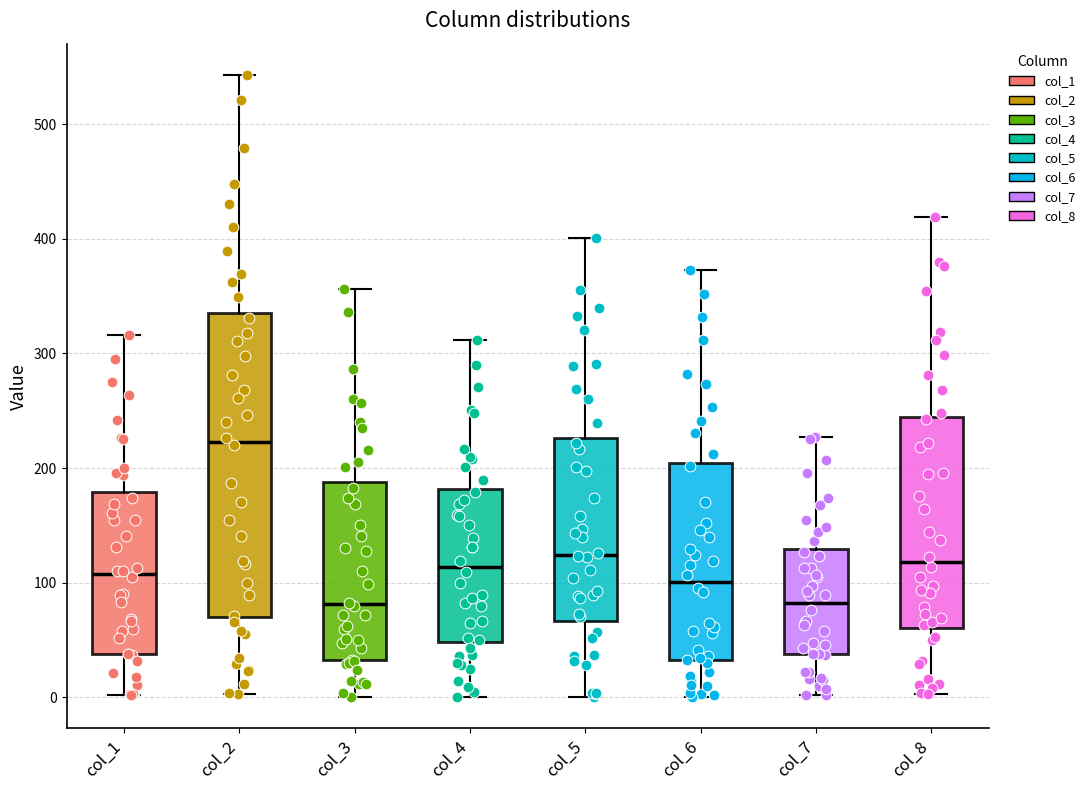

Which box has the highest median line?

col_2